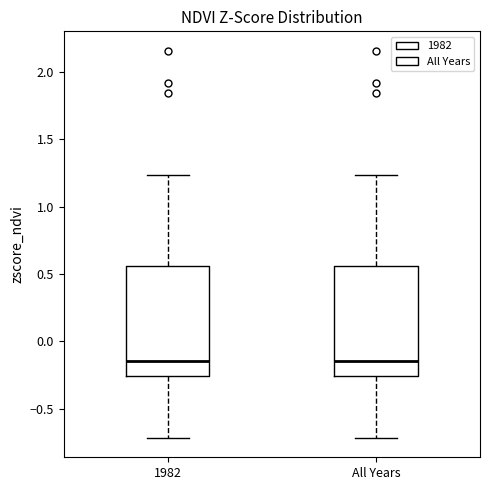

Reading left to right, read every box against the y-axis: the position of its median line, the range the box covers, and the ends of its whiskers. The values are not printed on the chart, so give them approximately, as read against the axis.

1982: median -0.15, box -0.25 to 0.55, whiskers -0.70 to 1.25
All Years: median -0.15, box -0.25 to 0.55, whiskers -0.70 to 1.25